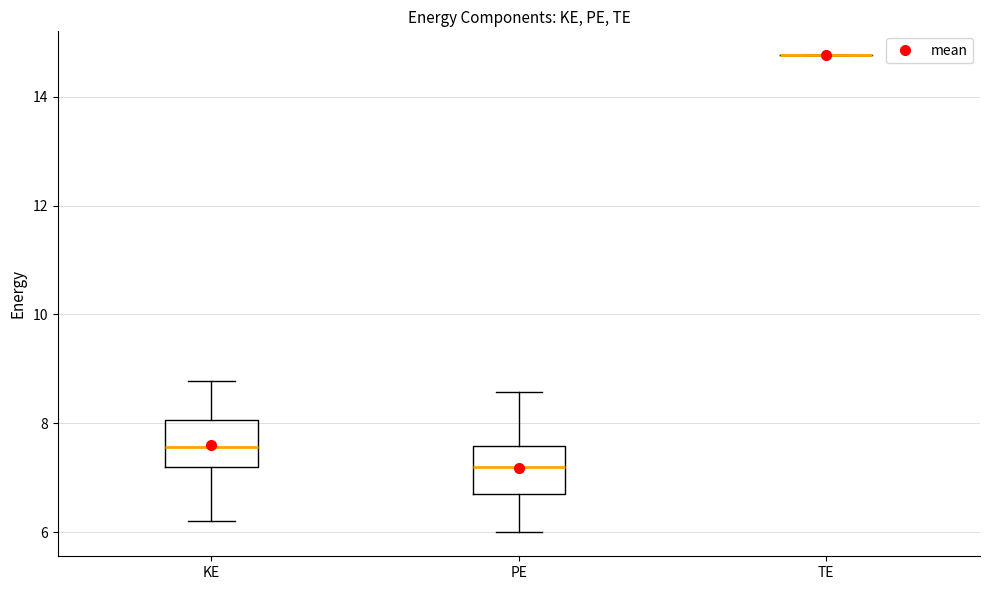

Where is the lower edge of the box for PE on the y-axis? The values are not printed on the chart, so give them approximately, as read against the axis.

6.6